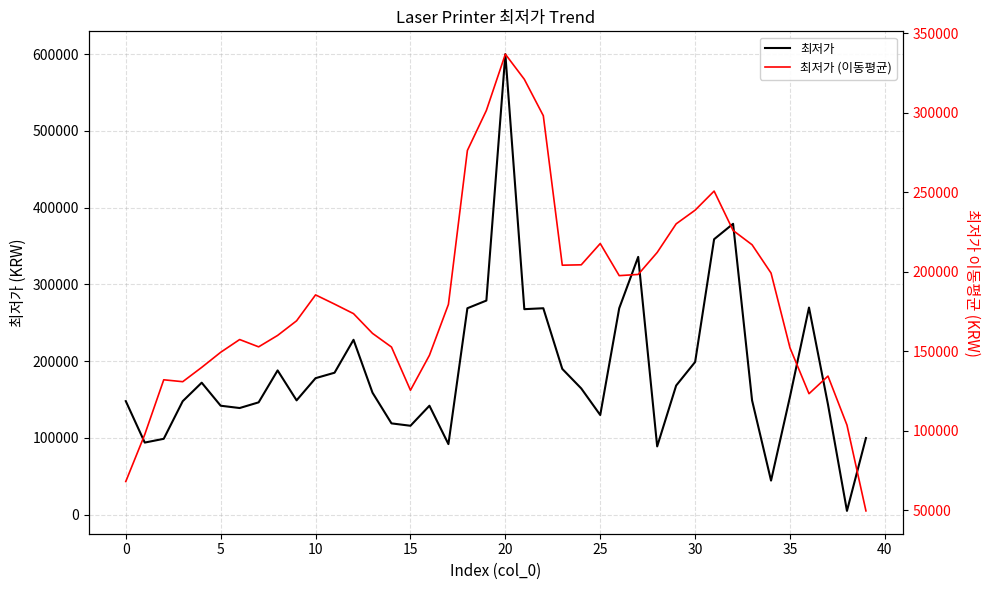

How many categories are shown in the chart?

40